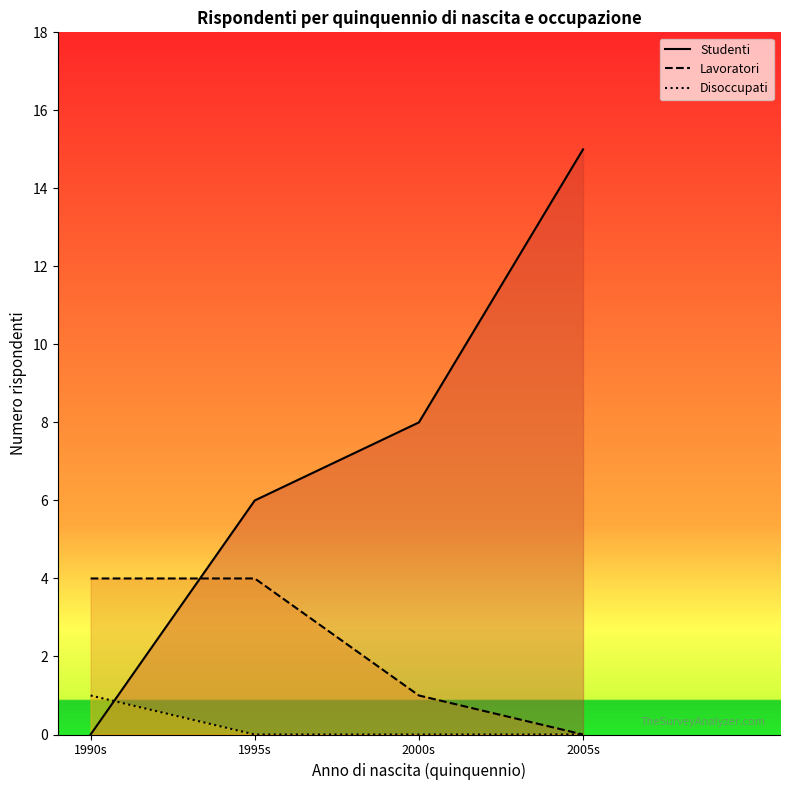

Between 1995s and 2005s, which series saw the biggest shift?

Studenti